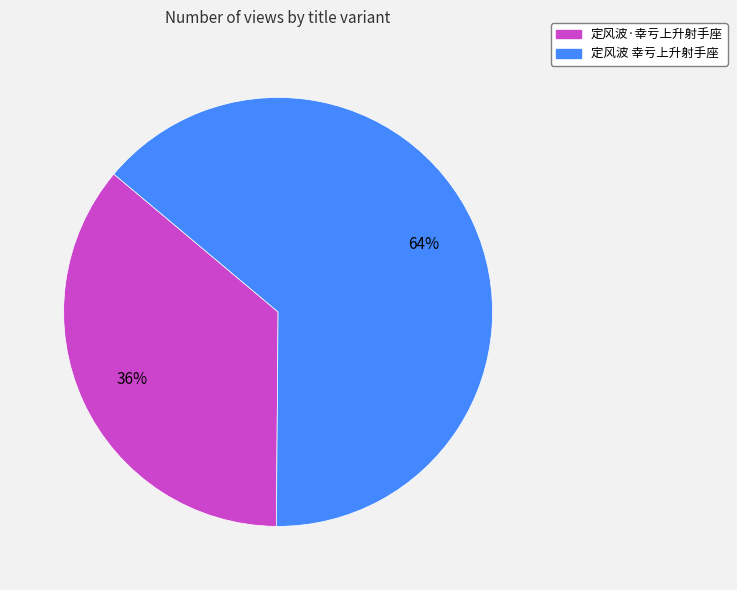

Does 定风波·幸亏上升射手座 account for over 50% of the chart?

No